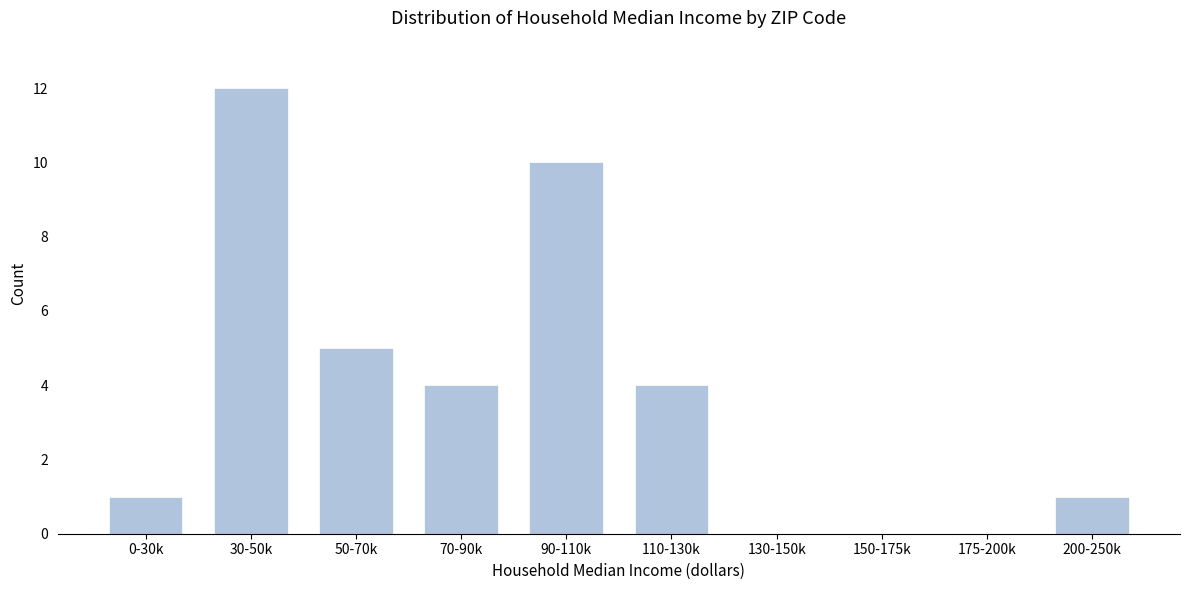

Reading right to left, extract all data points from this chart.

200-250k=1	175-200k=0	150-175k=0	130-150k=0	110-130k=4	90-110k=10	70-90k=4	50-70k=5	30-50k=12	0-30k=1